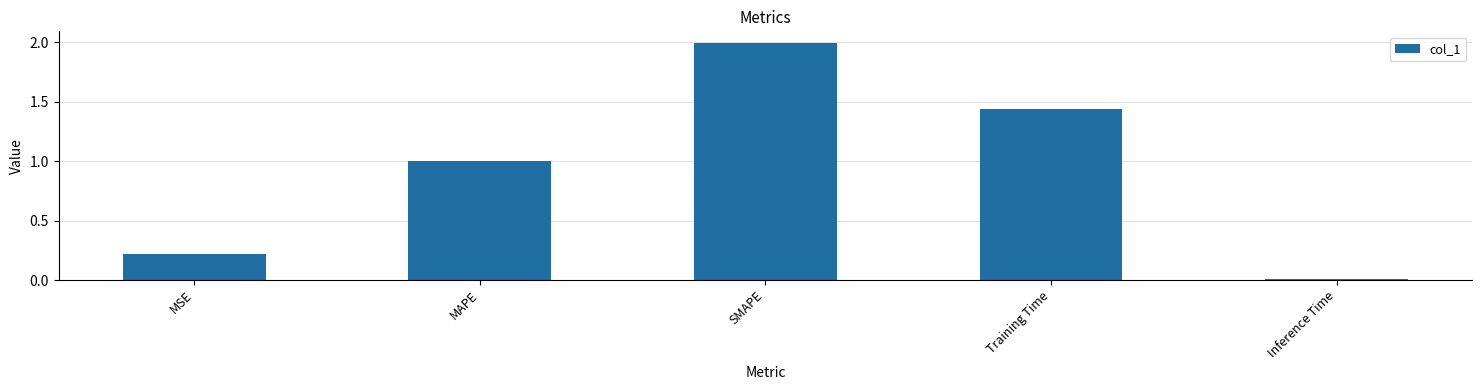

What is the maximum value shown in the chart?

2.0